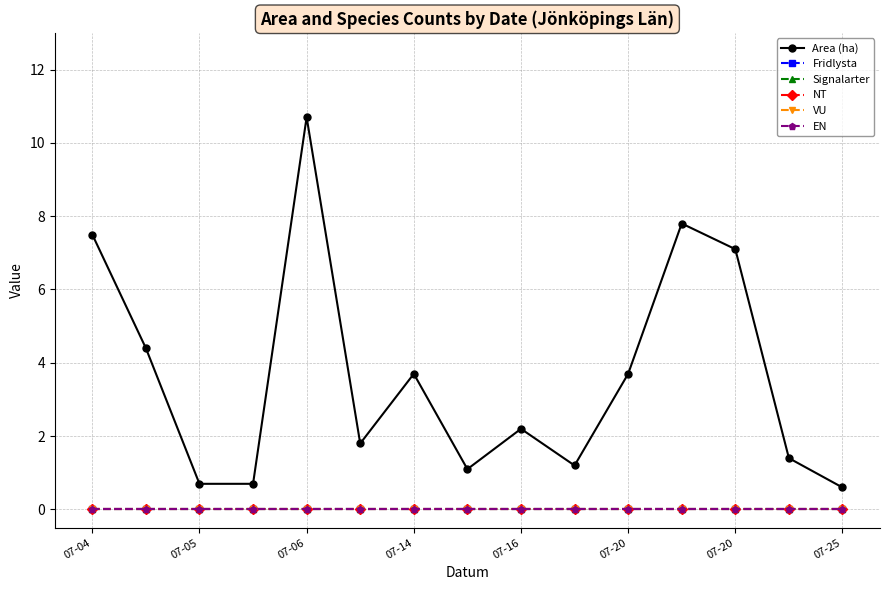

Rank the series by their maximum value, from highest to lowest.

Area (ha), Fridlysta, Signalarter, NT, VU, EN